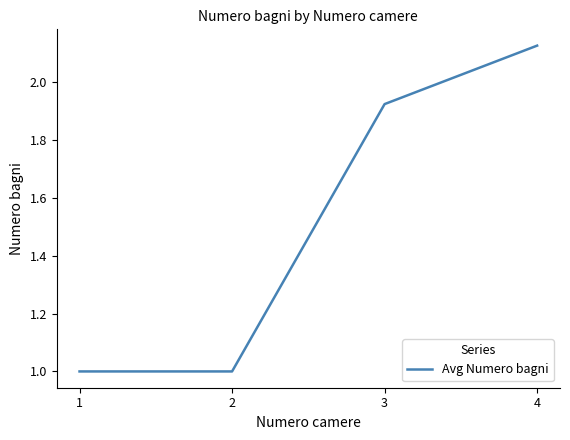

Between 2 and 3, which is larger?

3